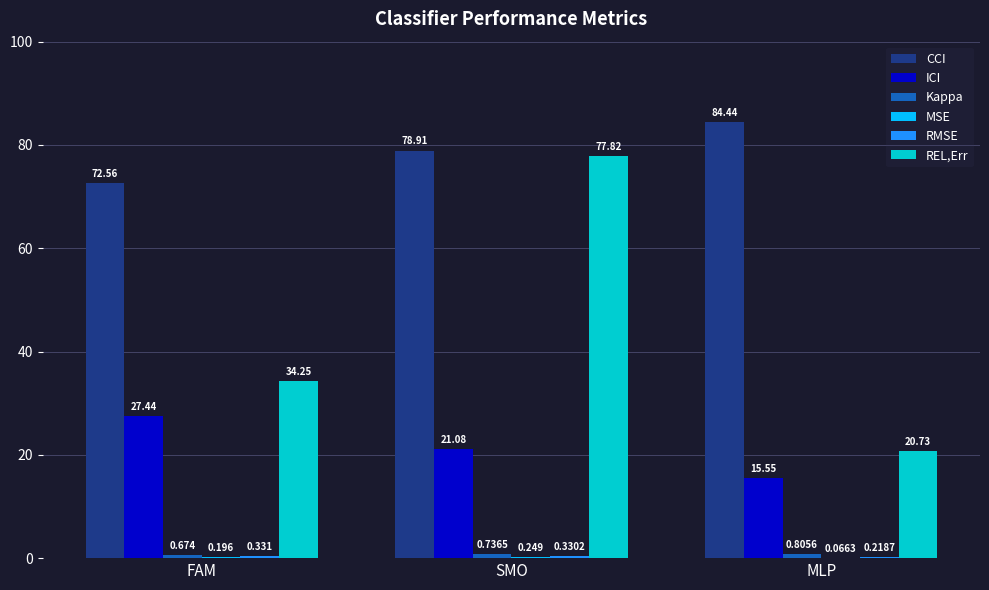

Which series changed the most between FAM and MLP?

REL,Err